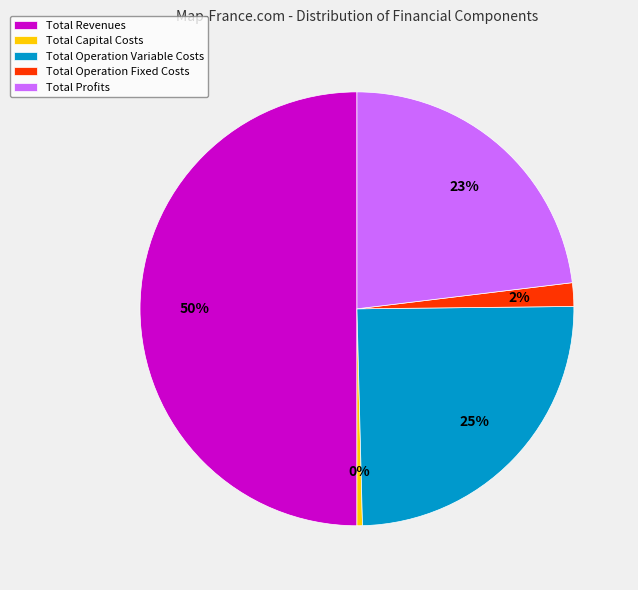

Rank the categories by value from lowest to highest.

Total Capital Costs, Total Operation Fixed Costs, Total Profits, Total Operation Variable Costs, Total Revenues